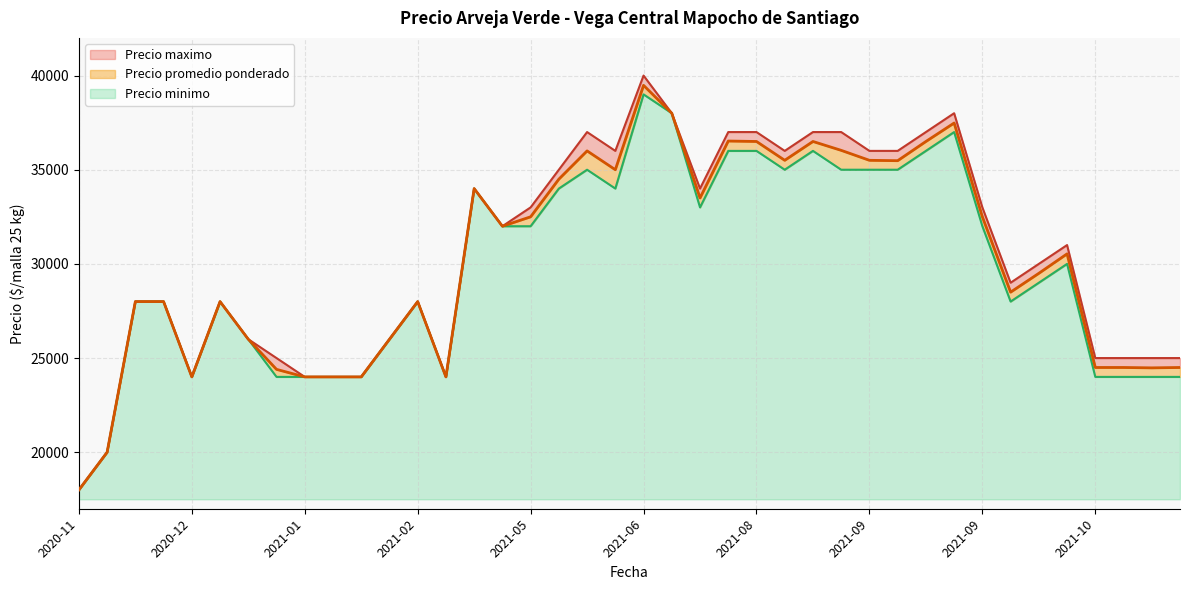

What is the value of the Precio promedio ponderado point at the 28th from the left?

36029